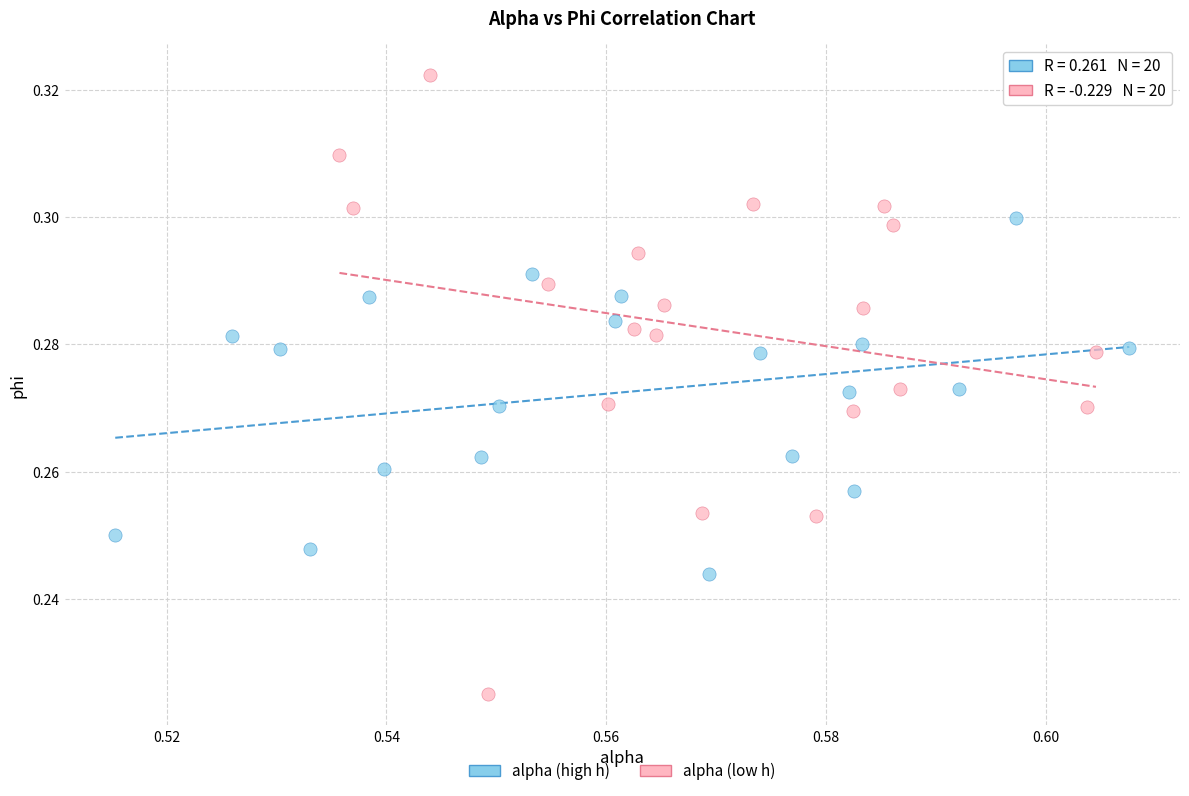

What are all the series names shown in the legend?

alpha (high h), alpha (low h)